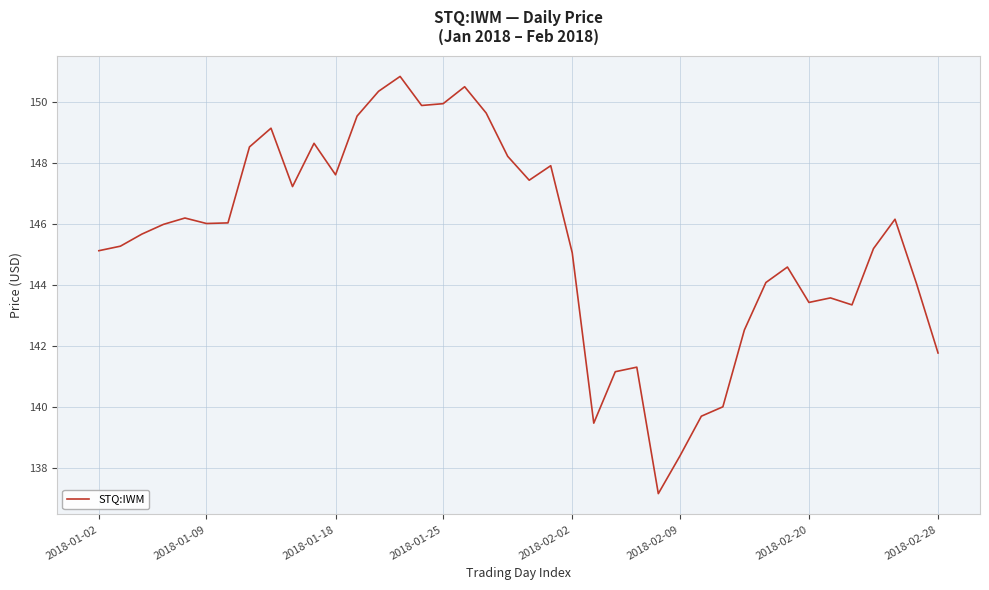

How many values exceed 146?

20